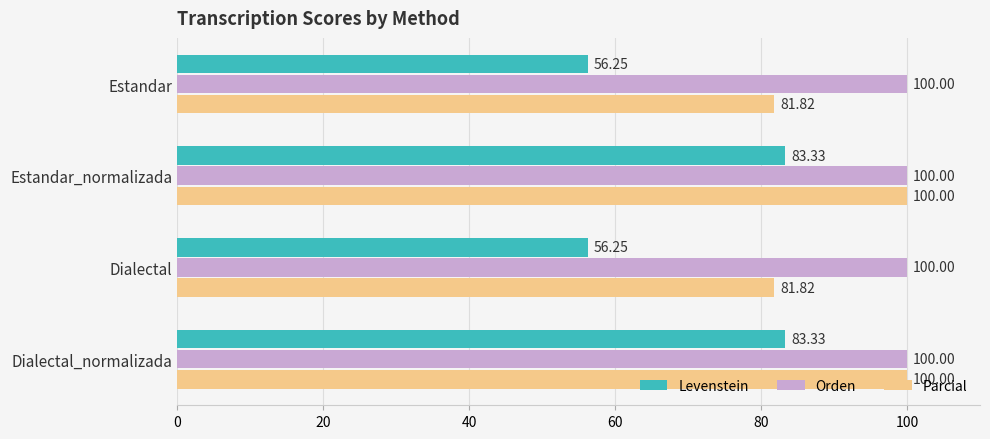

Is the value of Levenstein at Dialectal_normalizada greater than the value of Orden at Estandar?

No